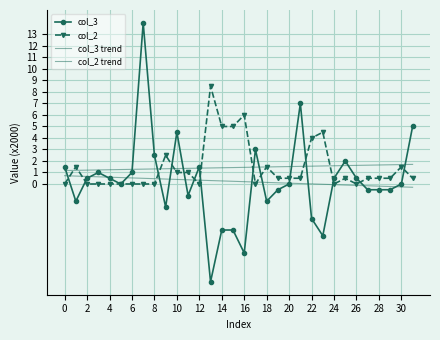

How many values in col_3 are below zero?

15